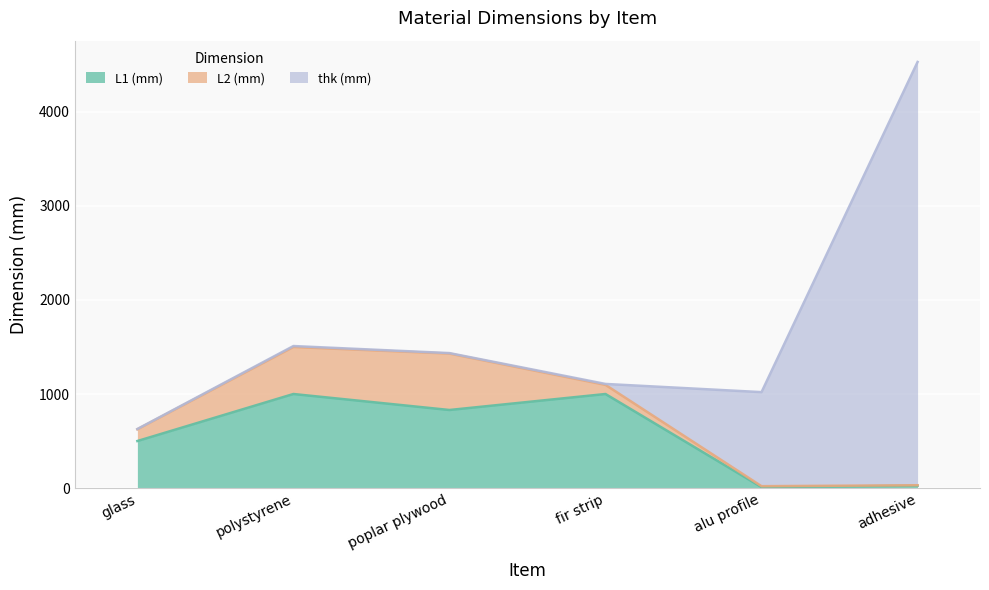

How many series are shown in this chart?

3